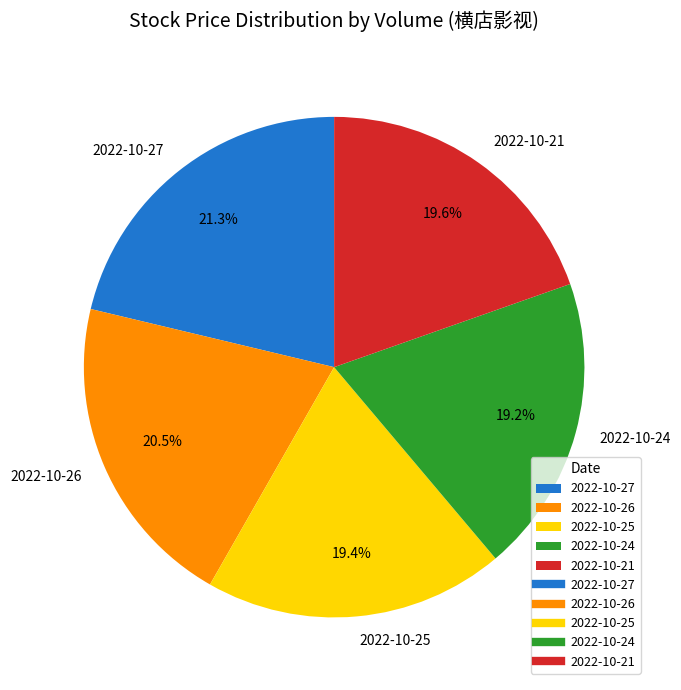

What is the largest slice in the pie chart?

2022-10-27